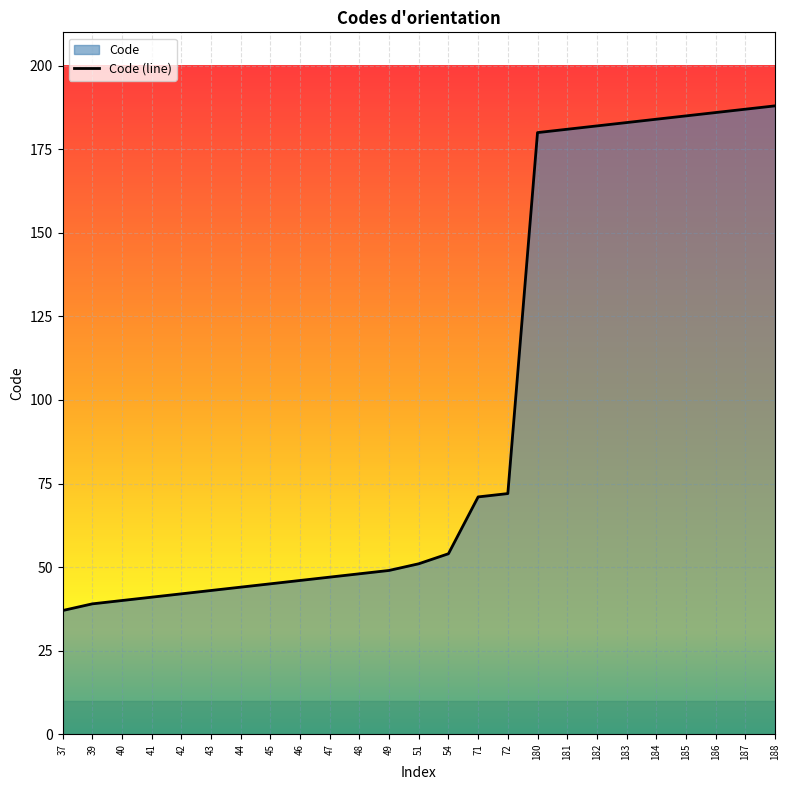

Where does the data first go above 51?

54